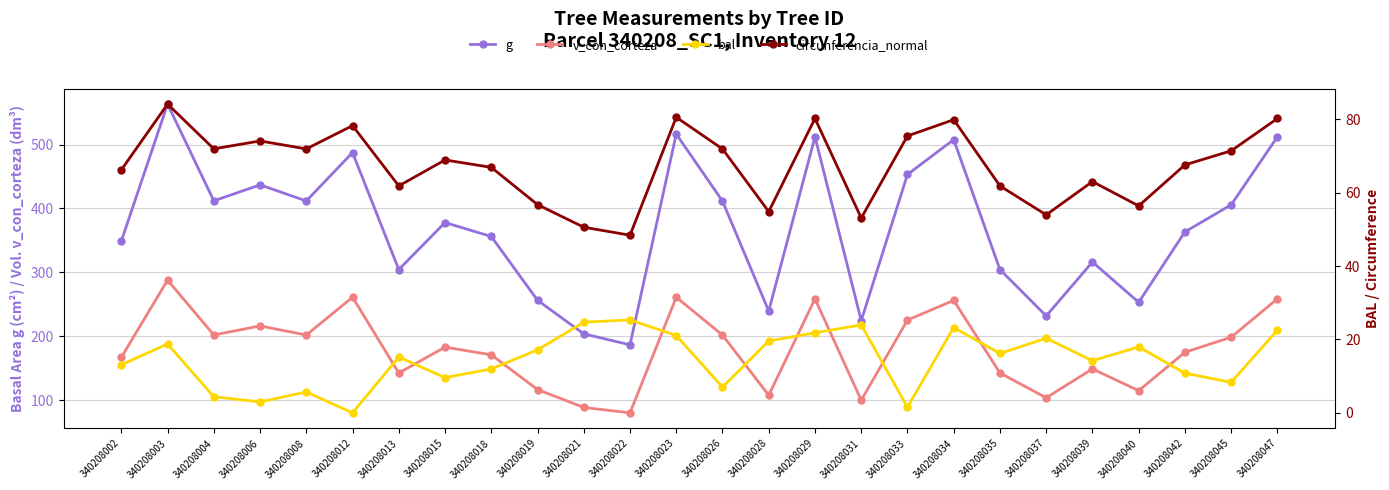

Which series has the largest range (max minus min)?

g